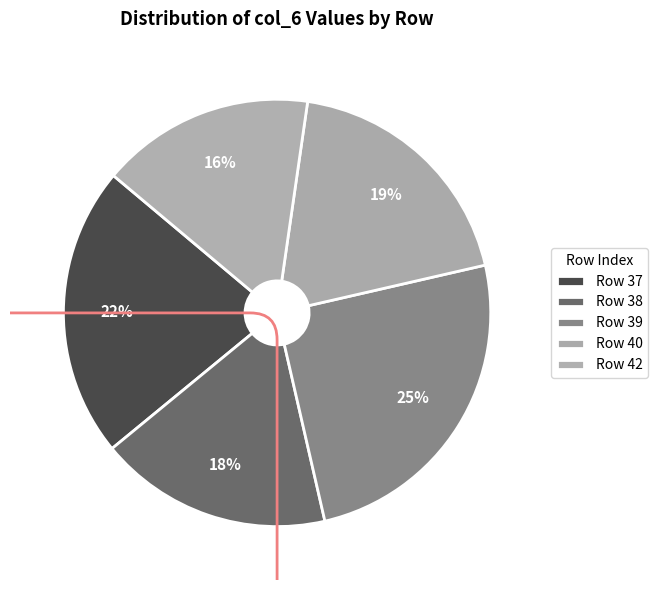

How many slices are in this pie chart?

5